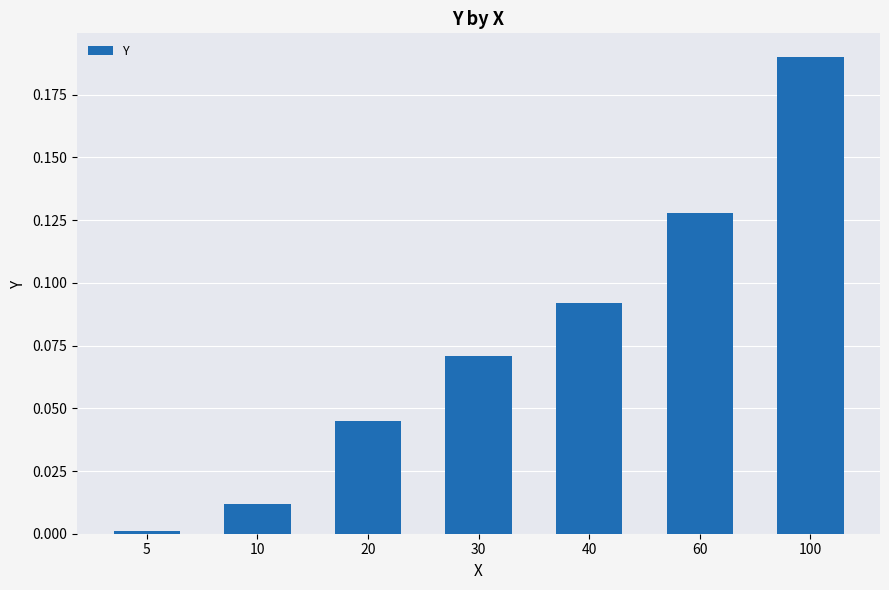

Between 40 and 30, which is larger?

40